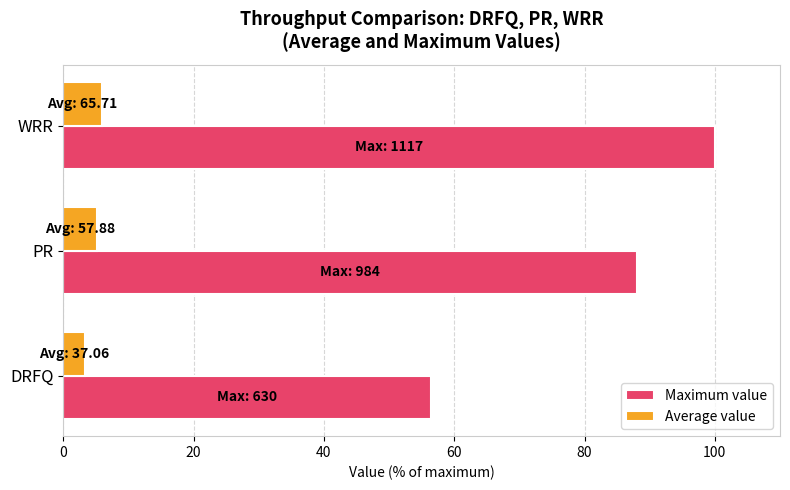

Count the number of categories in the chart.

3